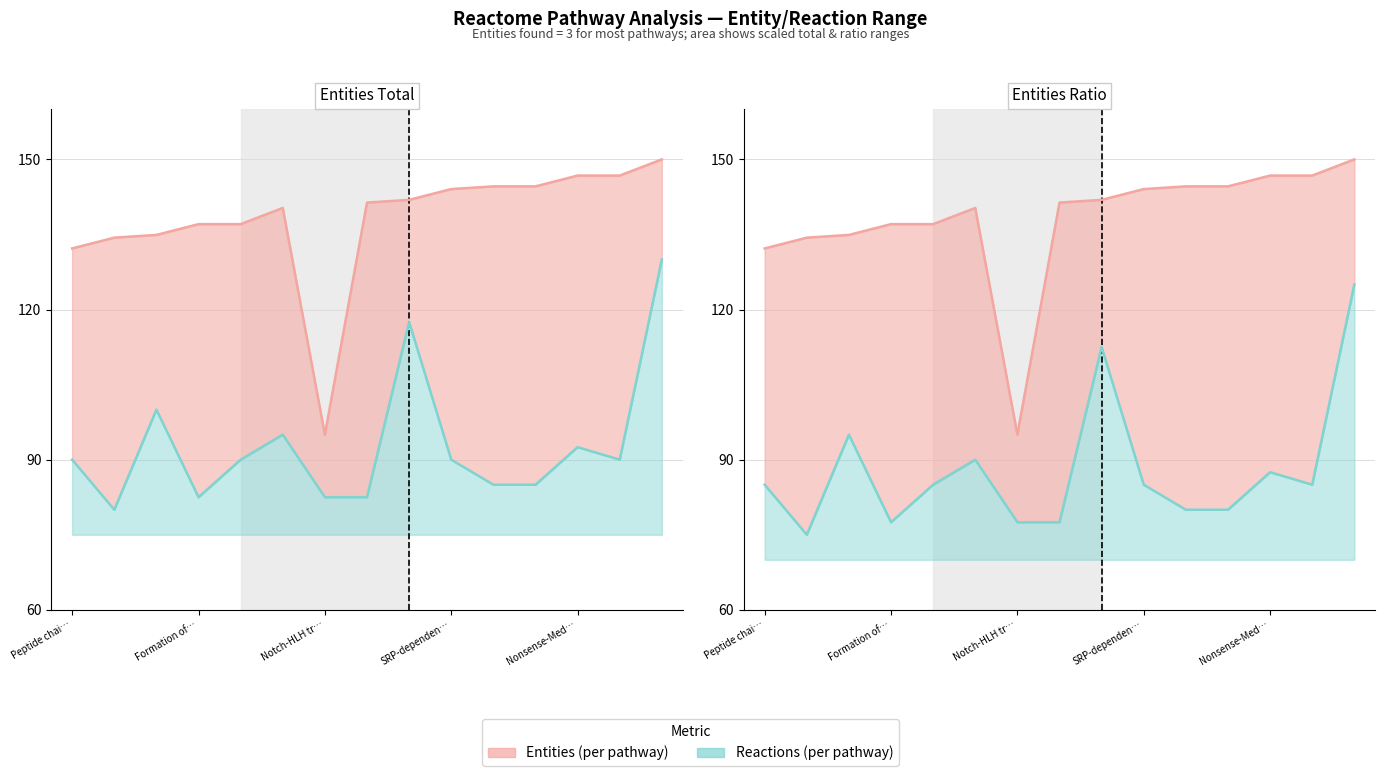

What is the smallest value displayed?

75.0